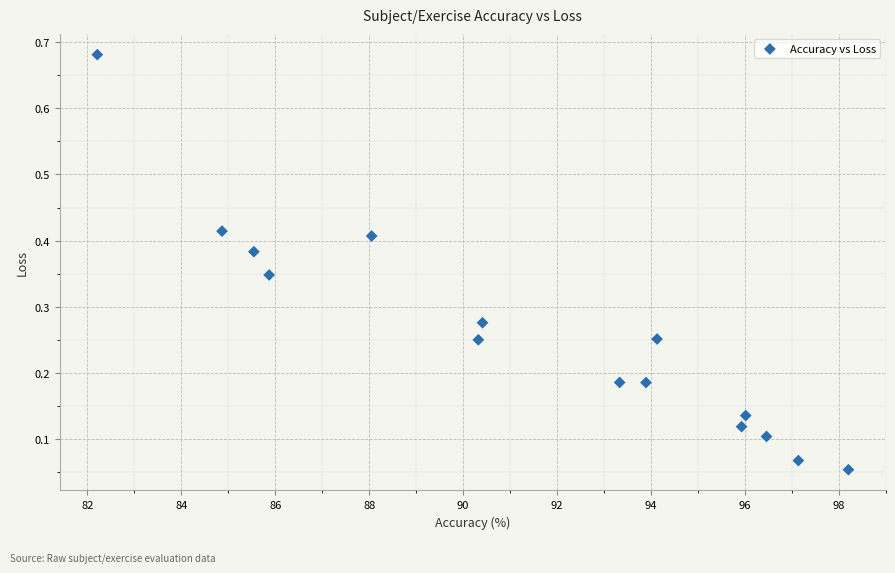

What is the range of X values (max minus min)?

16.0